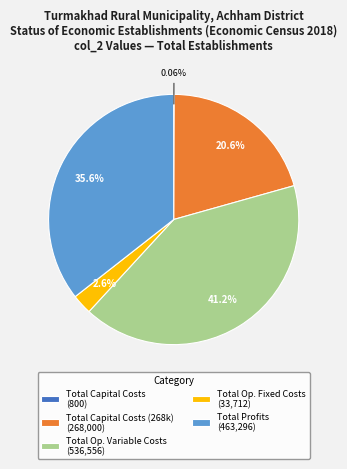

Does Total Op. Fixed Costs (33,712) account for over 50% of the chart?

No